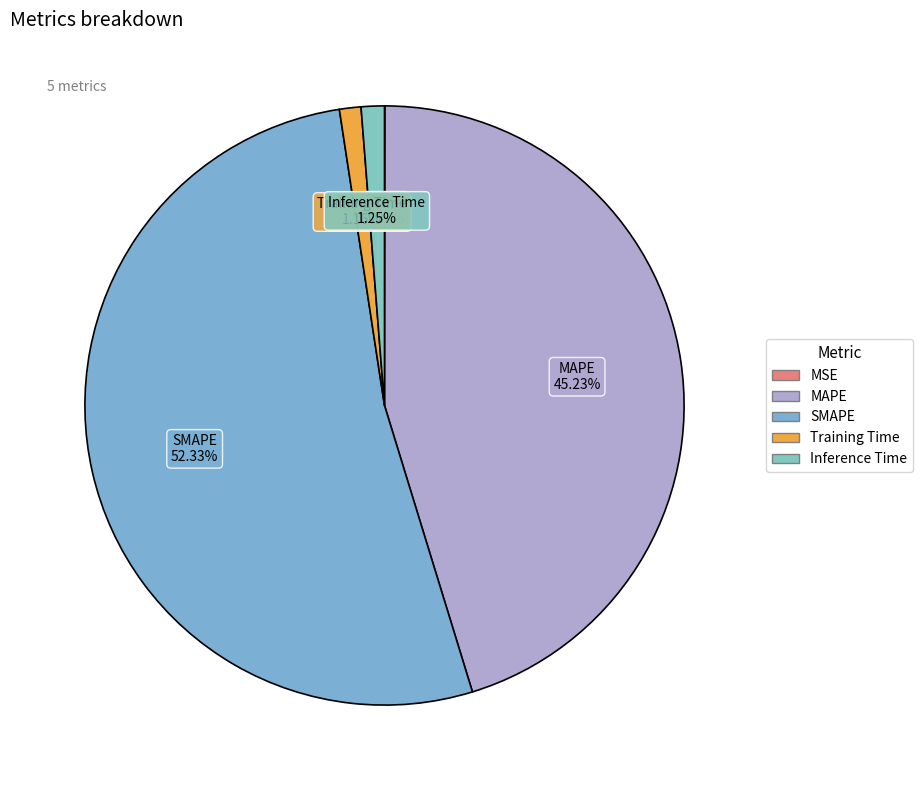

To the nearest percent, what is the difference between the largest and smallest slice percentages?

52%